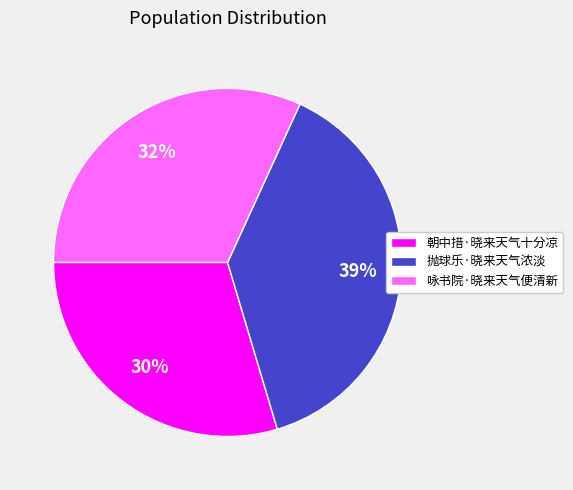

What percentage is the 朝中措·晓来天气十分凉 slice, to the nearest percent?

30%